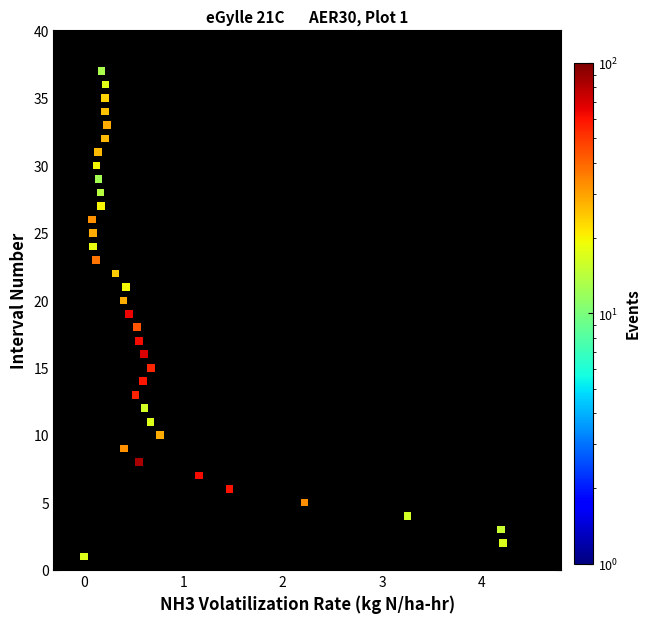

What is the range of Y values (max minus min)?

36